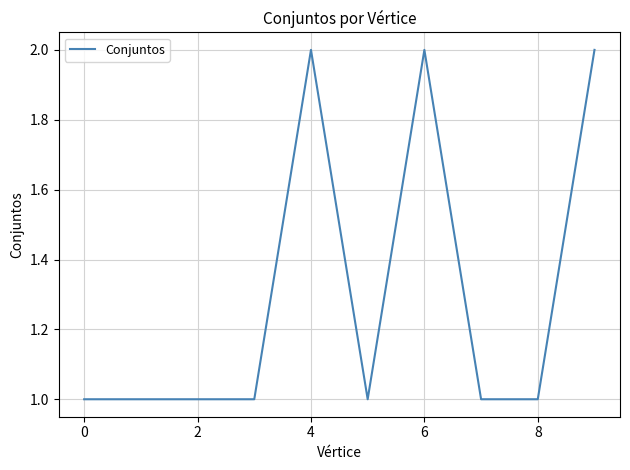

What is the difference between the second highest and second lowest values?

1